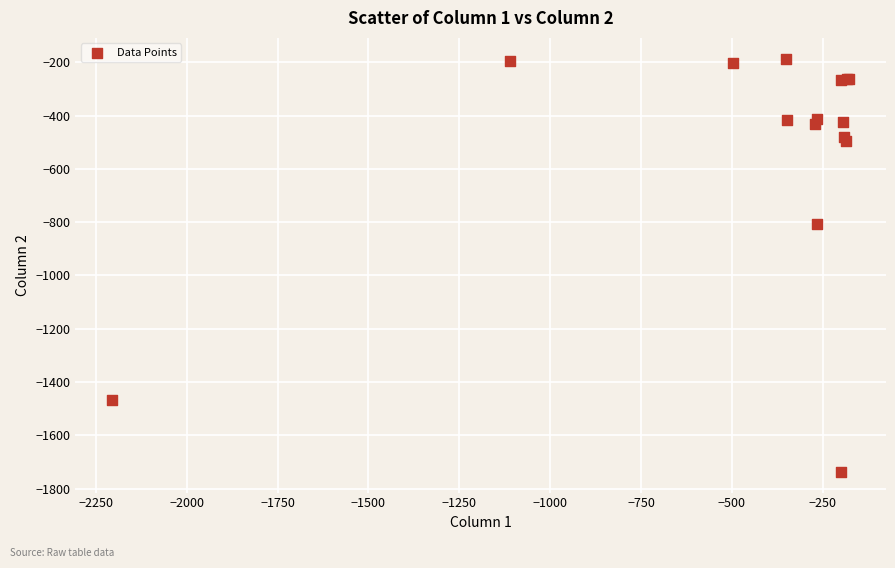

What Y value in the scatter plot is closest to -961?

-806